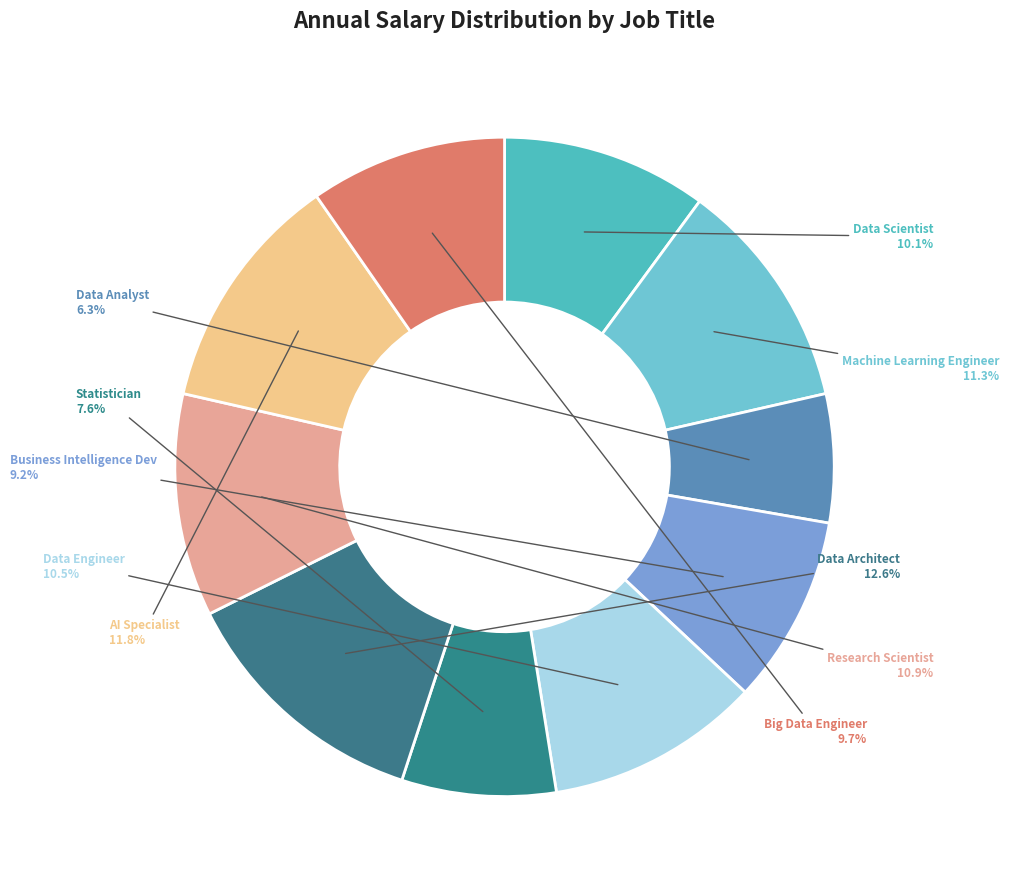

Which slice is the largest?

Data Architect